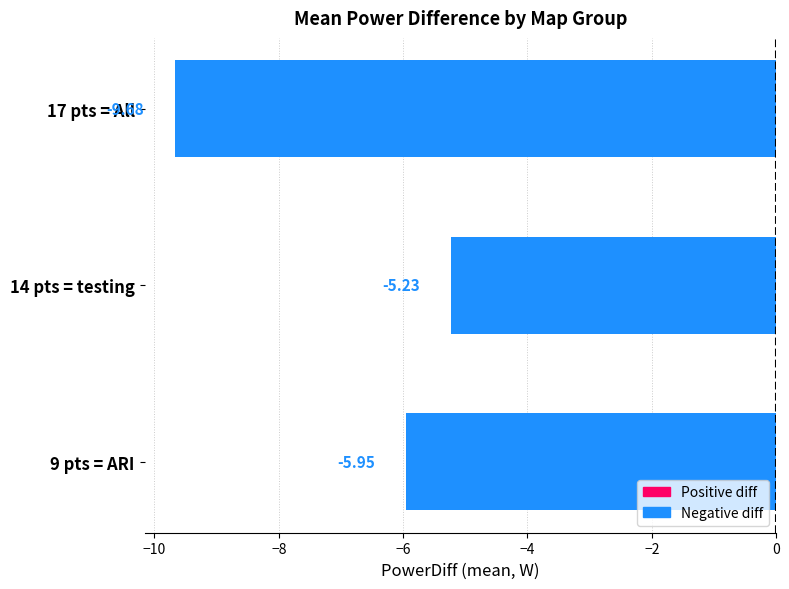

What is the difference between the maximum and second lowest values?

0.7